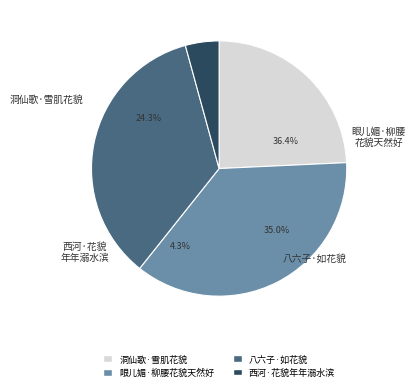

Is it true that 眼儿媚·柳腰花貌天然好 is 36% of the pie?

True